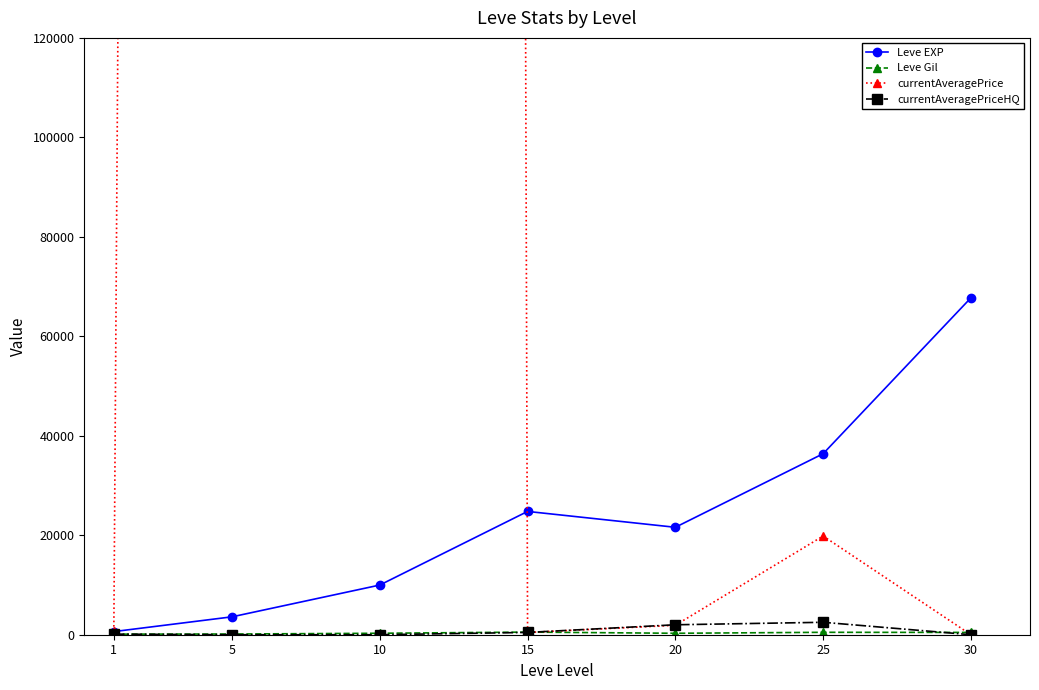

The value of currentAveragePrice at 15 is 217.2. True or false?

False